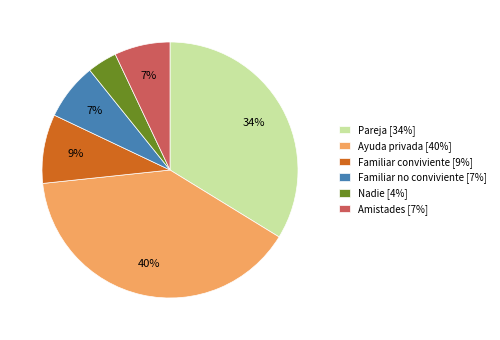

How many slices are in this pie chart?

6